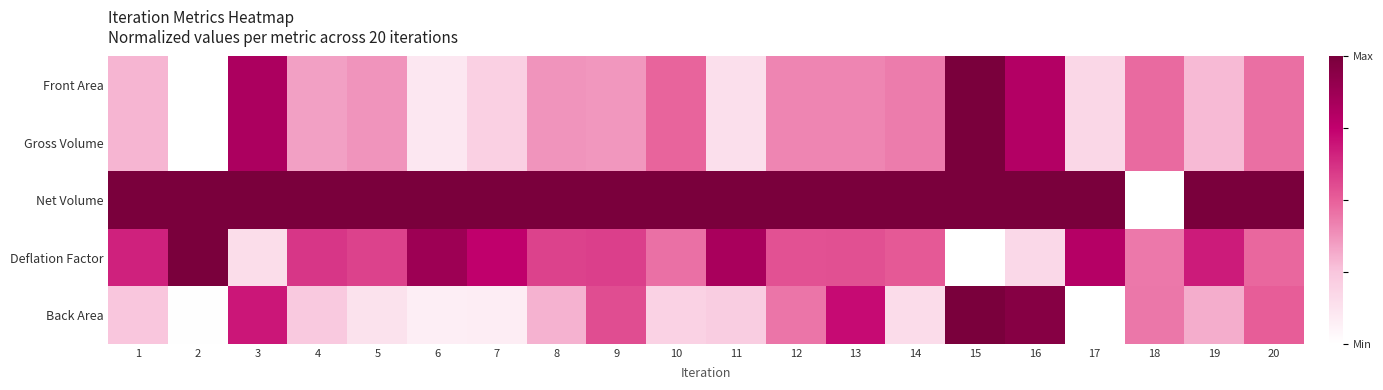

How many series are shown in this chart?

5